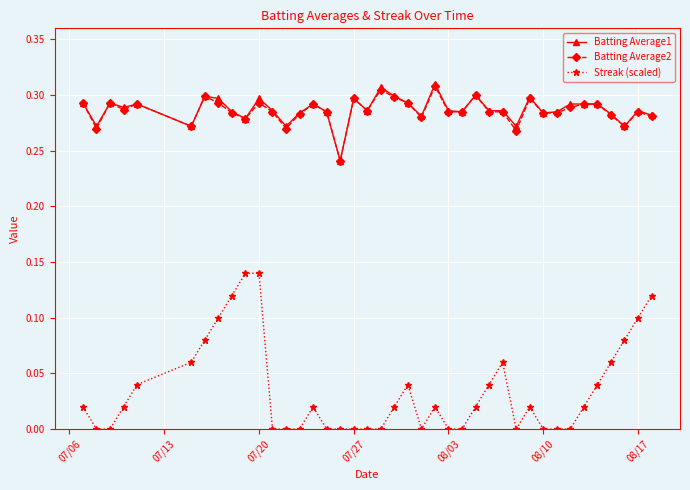

What are all the series names shown in the legend?

Batting Average1, Batting Average2, Streak (scaled)